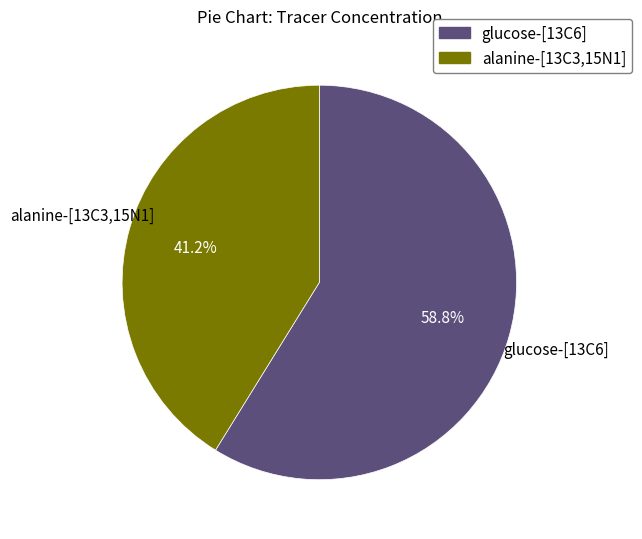

How many segments does this pie chart have?

2